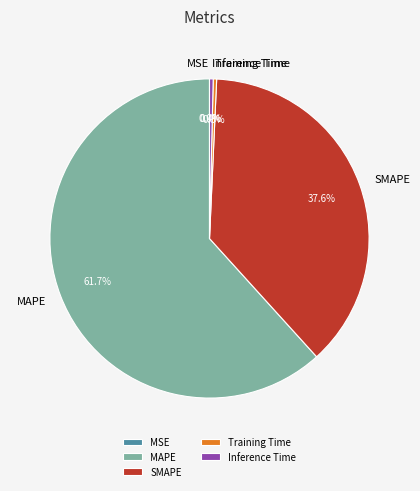

Which slice represents more than half of the pie?

MAPE